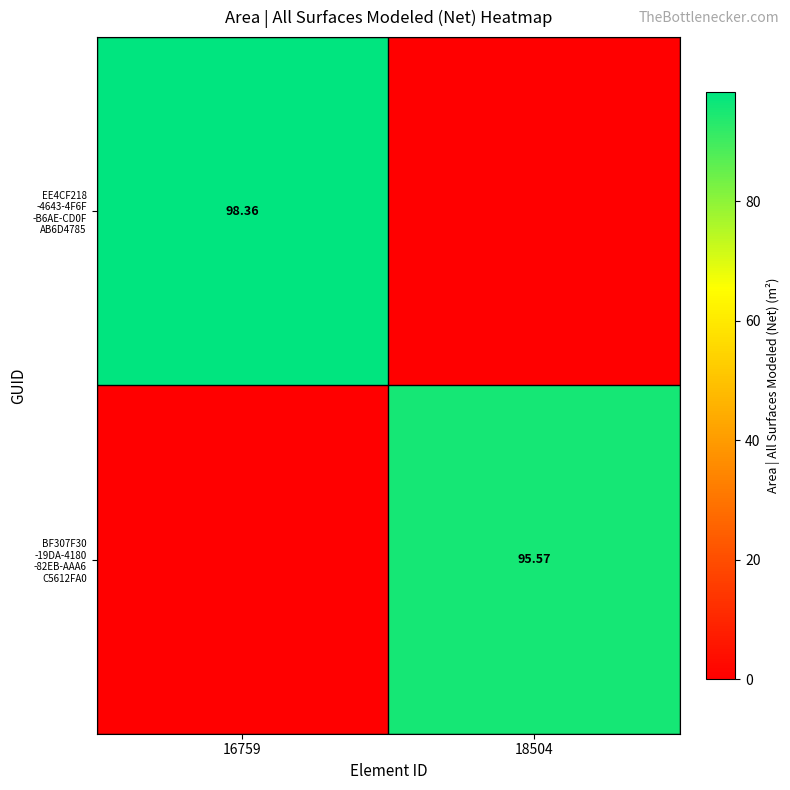

Rank the categories by EE4CF218 -4643-4F6F -B6AE-CD0F AB6D4785 value from lowest to highest.

18504, 16759